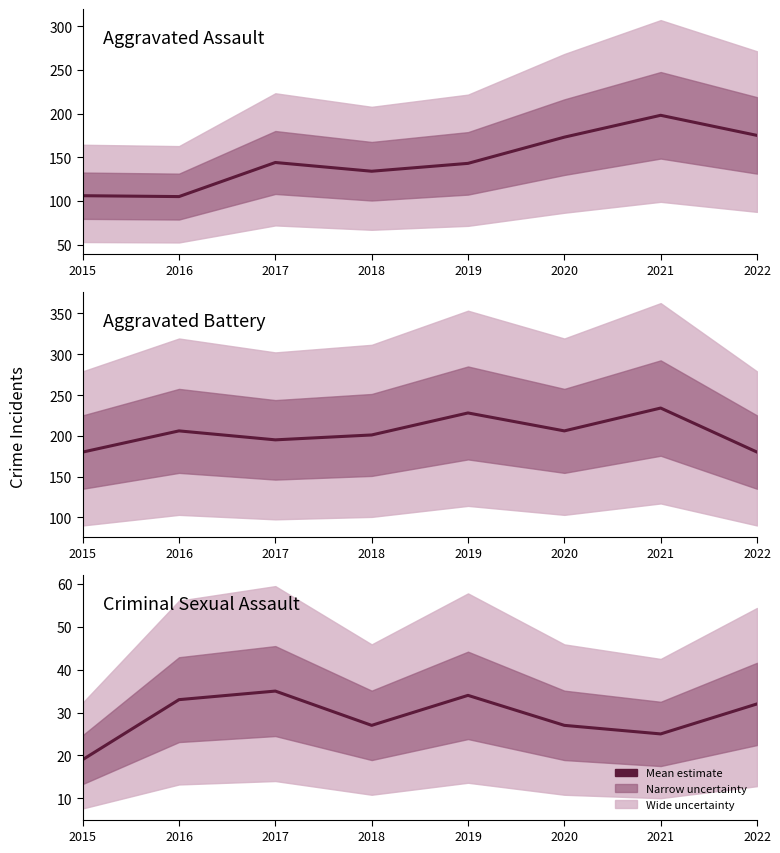

What is the difference between the highest and lowest values at 2022?

148